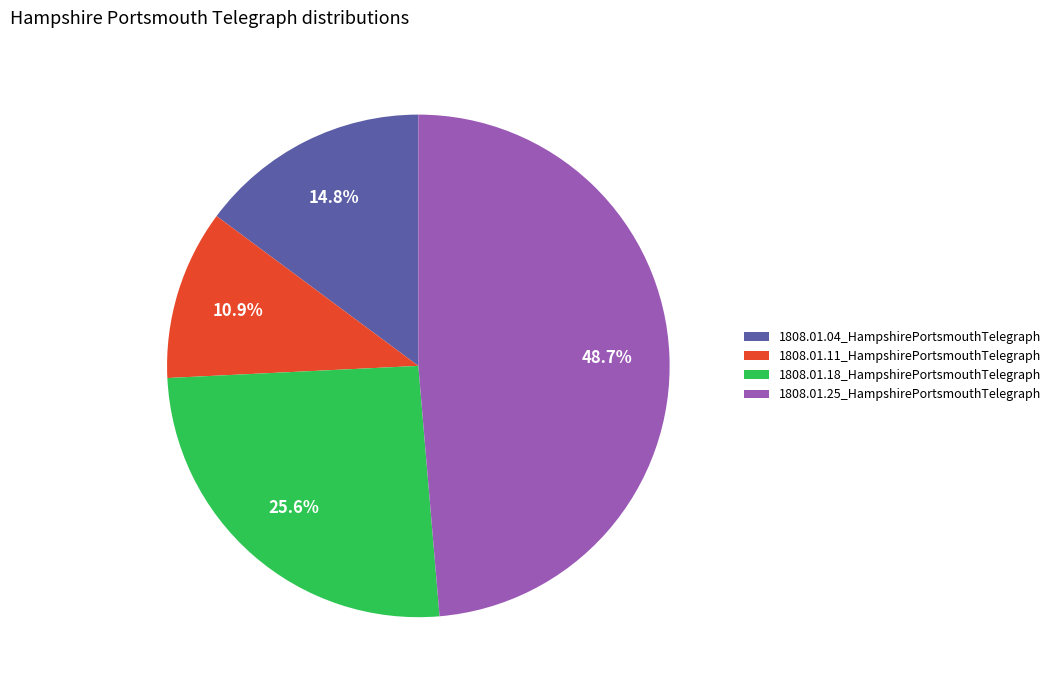

Does any single category account for the majority?

No